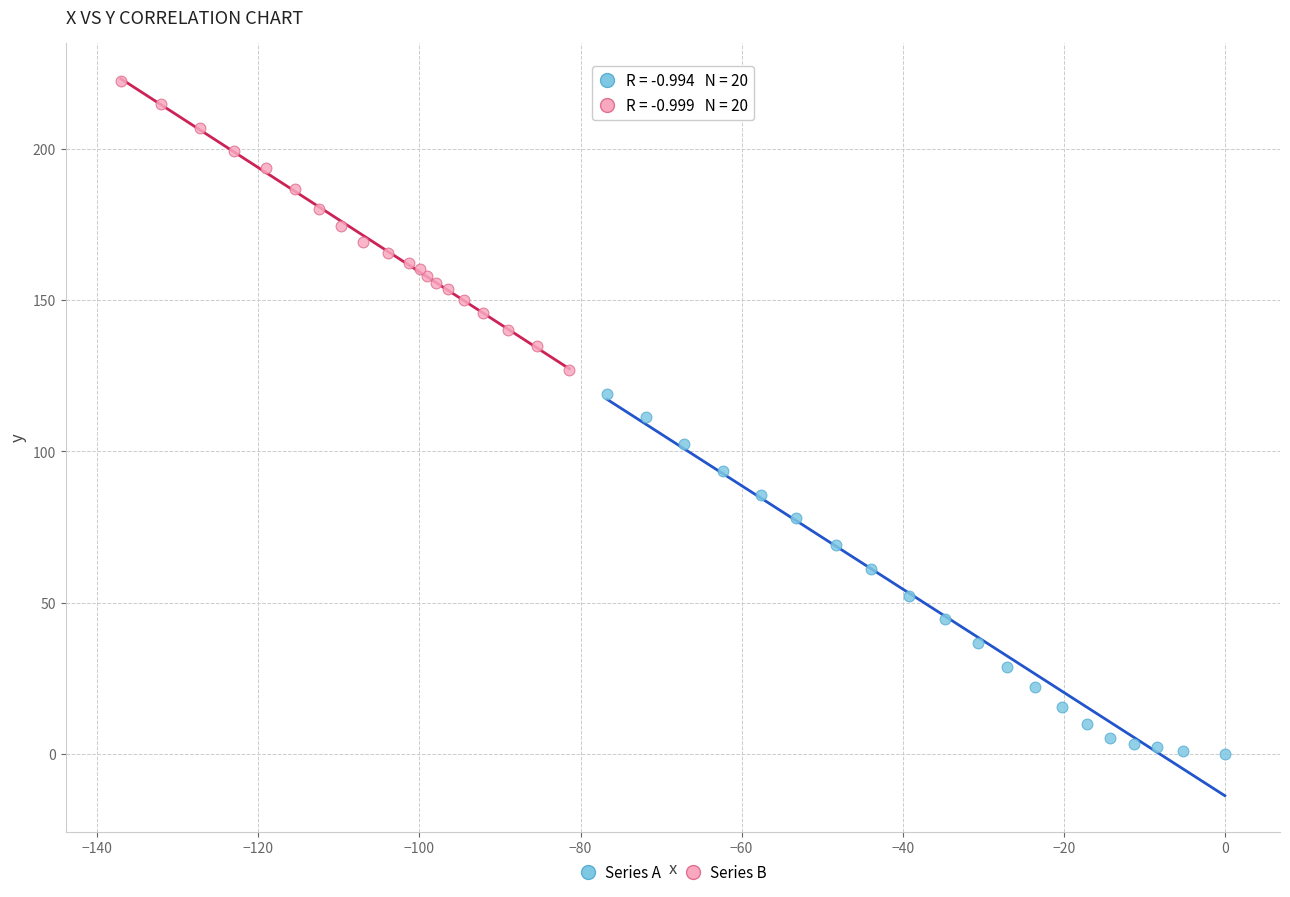

Which series reaches the maximum Y coordinate?

Series B